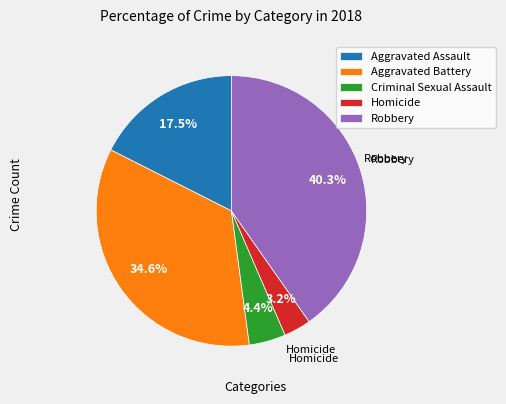

To the nearest percent, what percentage of the pie is Homicide?

3%